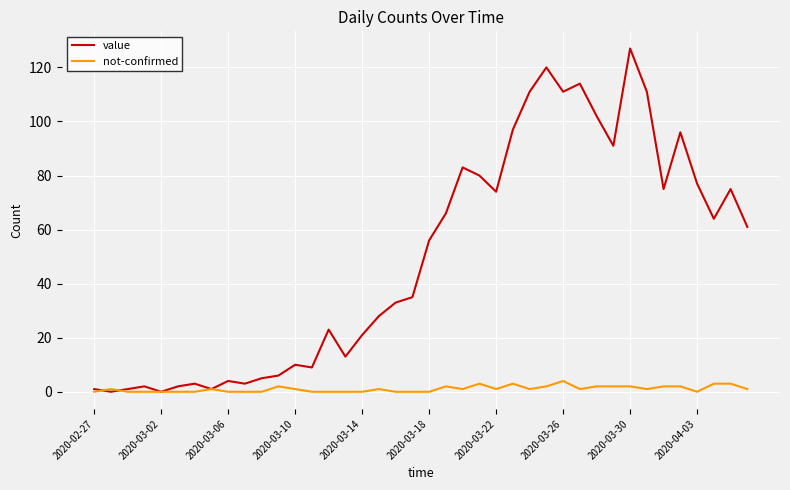

What is the greatest value displayed?

127